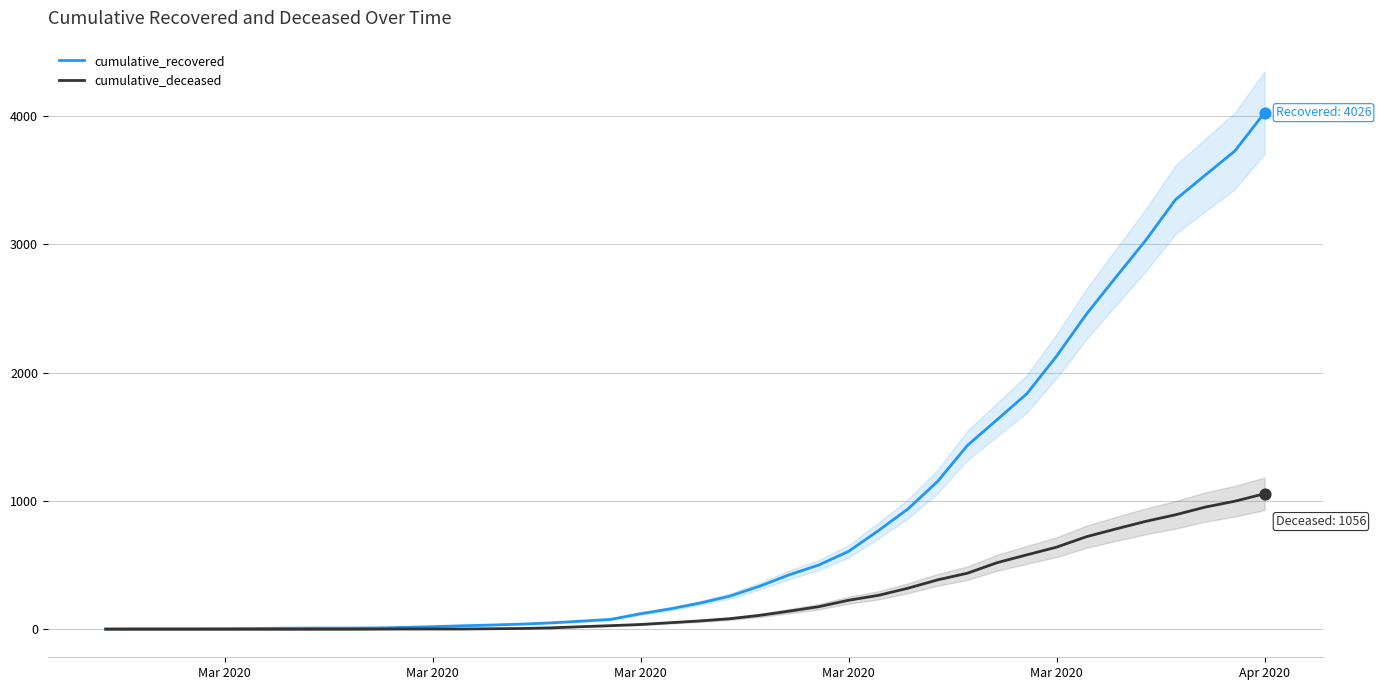

Which series contains the lowest Y value?

cumulative_deceased